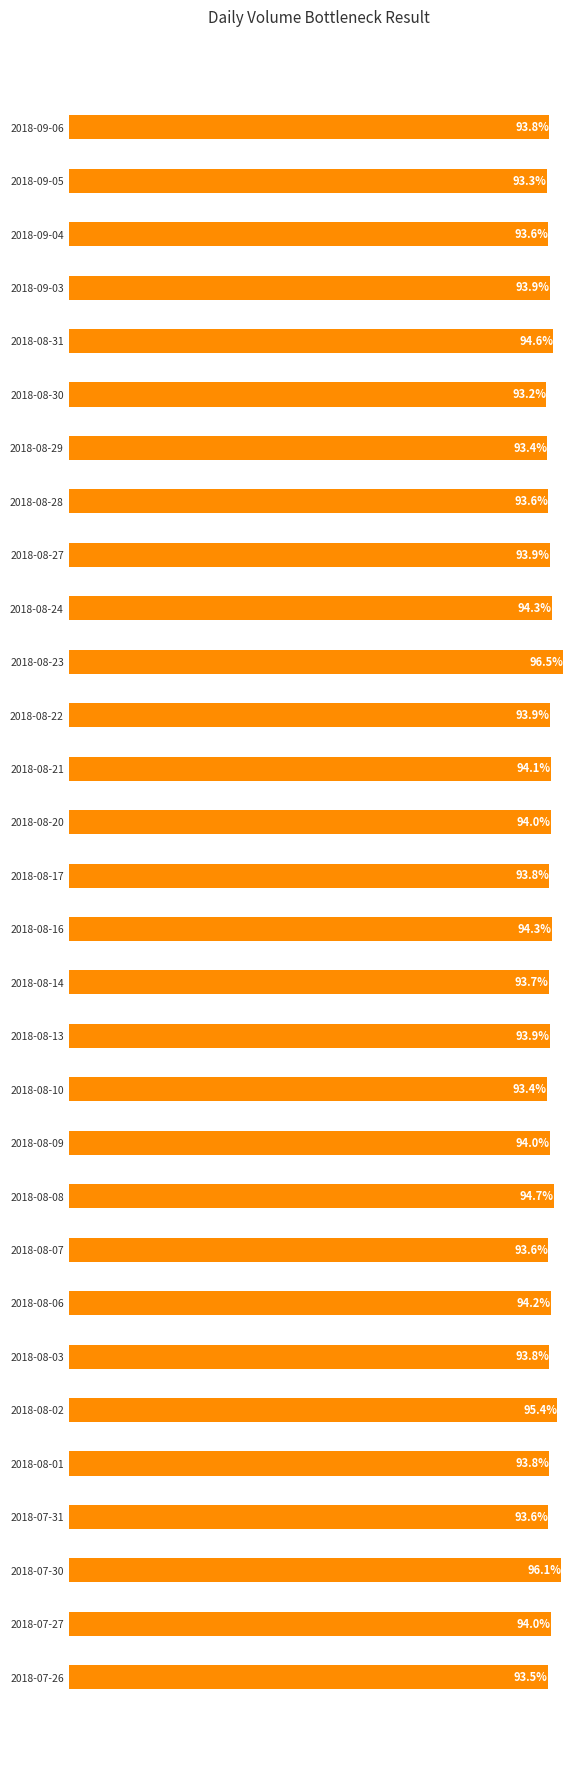

Which label corresponds to the largest value in the chart?

2018-08-23